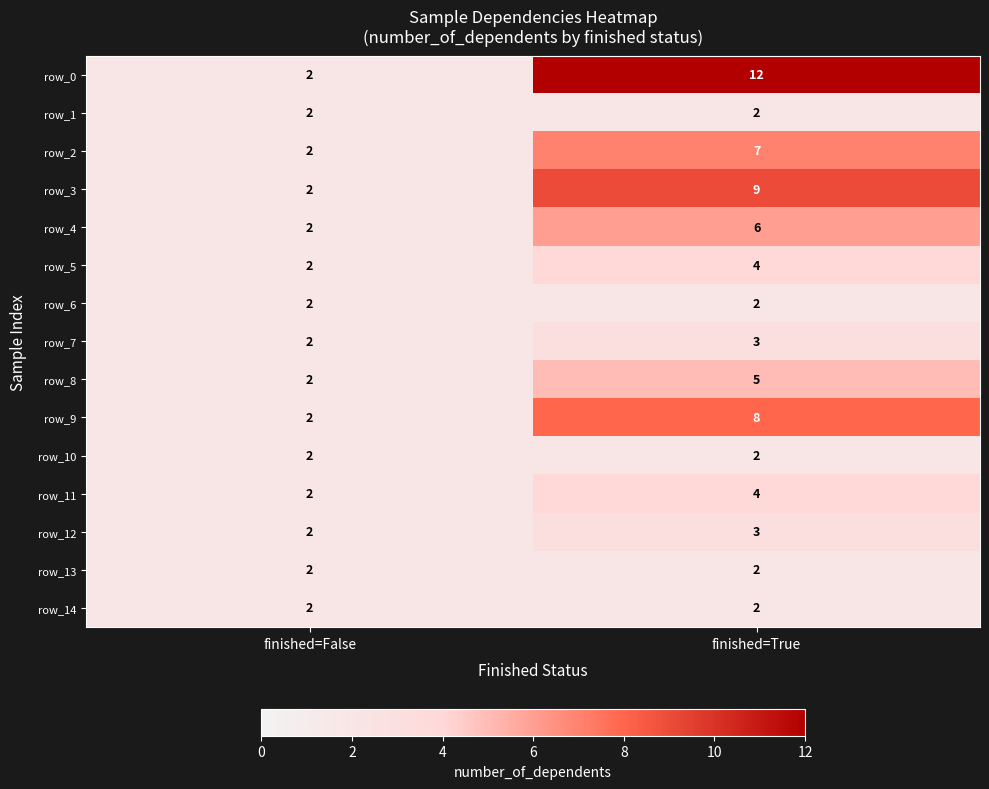

What is the difference between the maximum and minimum values in the row_9 series?

6